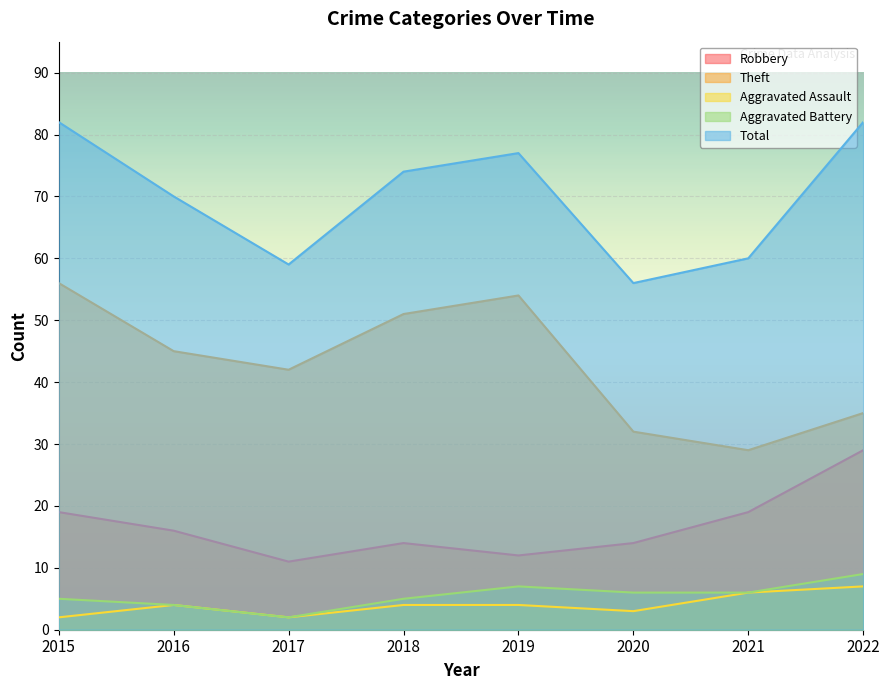

Reading right to left, list all the values displayed in this chart.

Robbery: 2022=29	2021=19	2020=14	2019=12	2018=14	2017=11	2016=16	2015=19
Theft: 2022=35	2021=29	2020=32	2019=54	2018=51	2017=42	2016=45	2015=56
Aggravated Assault: 2022=7	2021=6	2020=3	2019=4	2018=4	2017=2	2016=4	2015=2
Aggravated Battery: 2022=9	2021=6	2020=6	2019=7	2018=5	2017=2	2016=4	2015=5
Total: 2022=82	2021=60	2020=56	2019=77	2018=74	2017=59	2016=70	2015=82